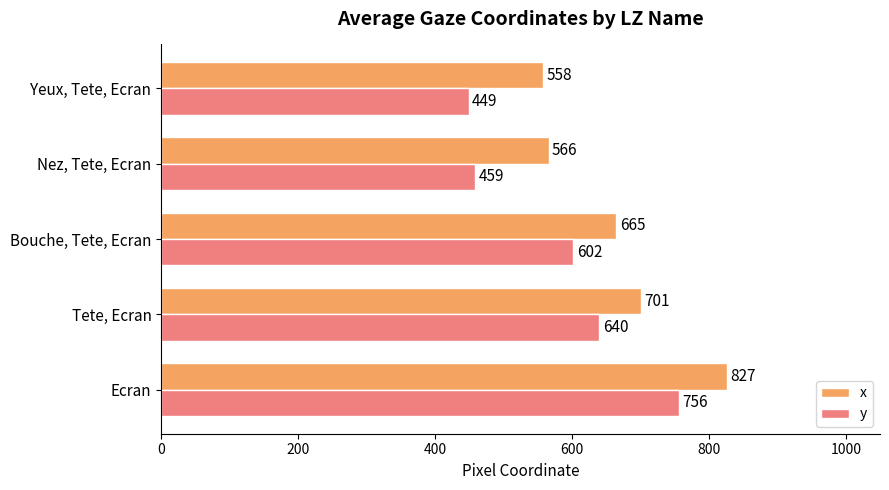

What is the sum of all x values?

3317